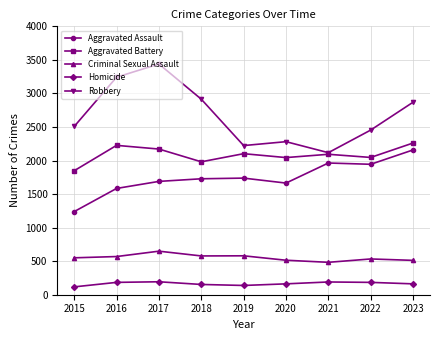

What are all the series names shown in the legend?

Aggravated Assault, Aggravated Battery, Criminal Sexual Assault, Homicide, Robbery